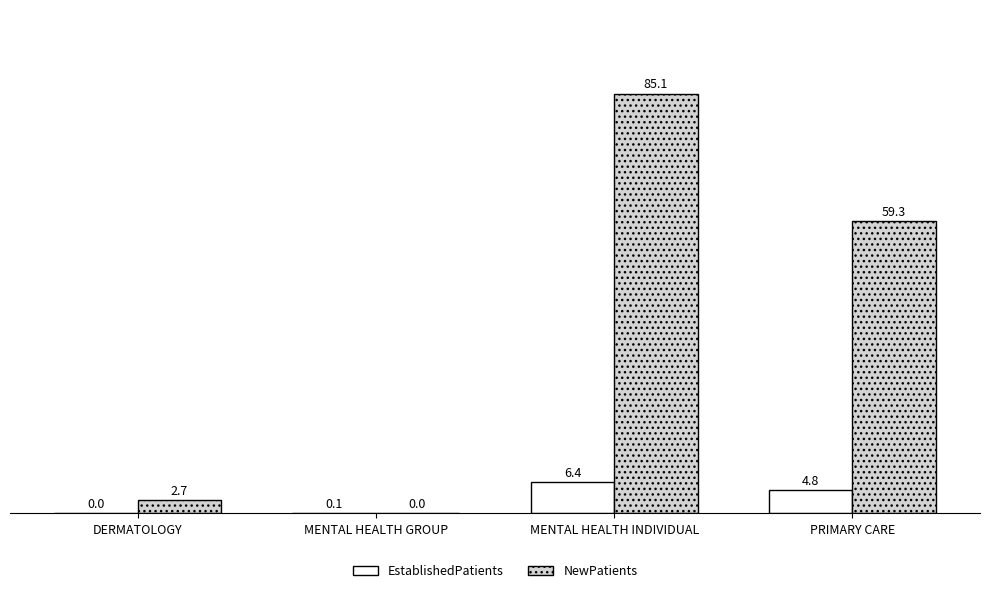

At which label is EstablishedPatients closest to 3?

PRIMARY CARE